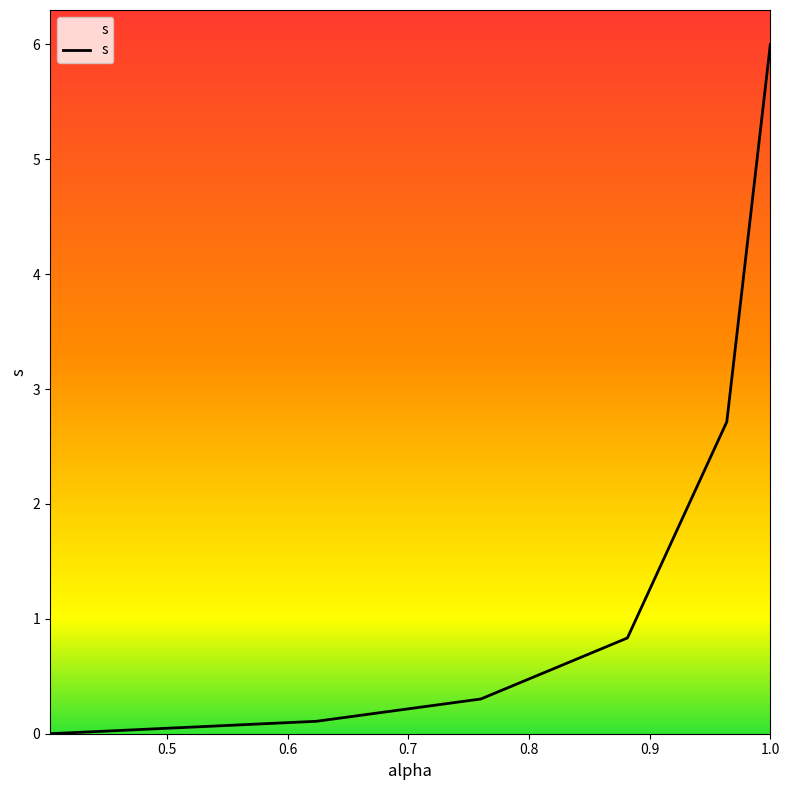

What is the maximum value shown in the chart?

6.0